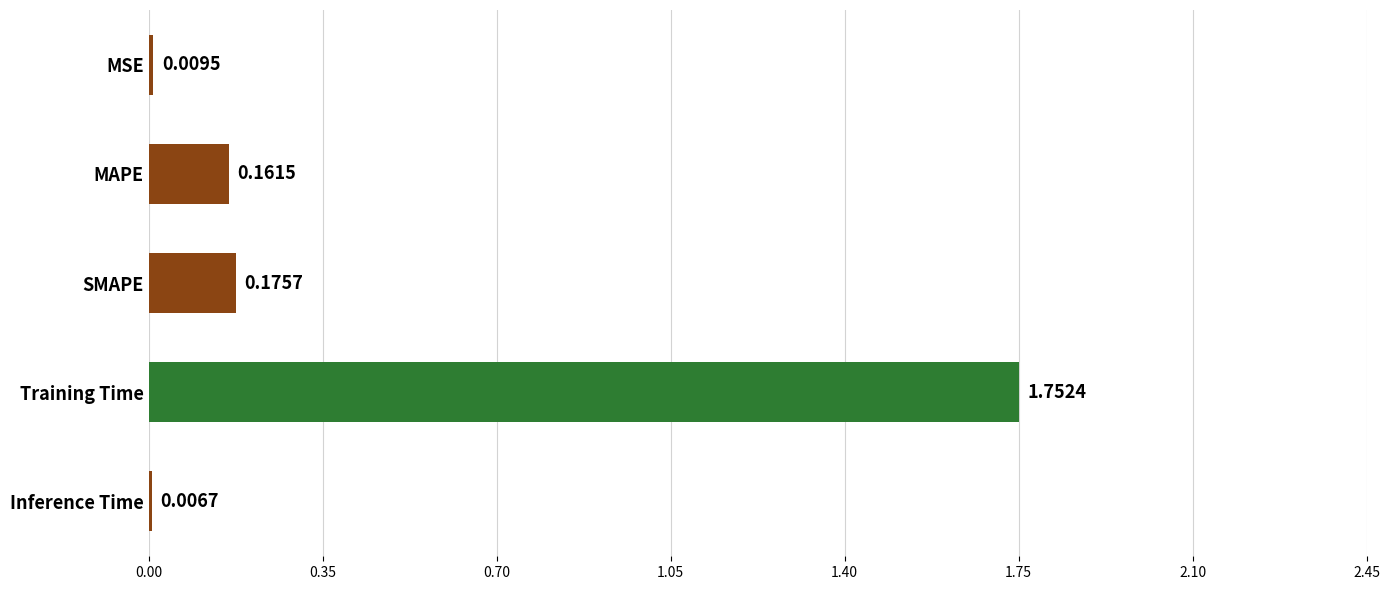

Which has a higher value, Training Time or SMAPE?

Training Time